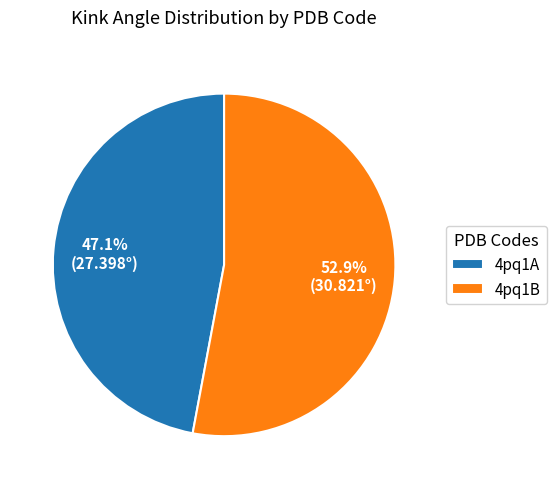

Which has a higher value, 4pq1B or 4pq1A?

4pq1B